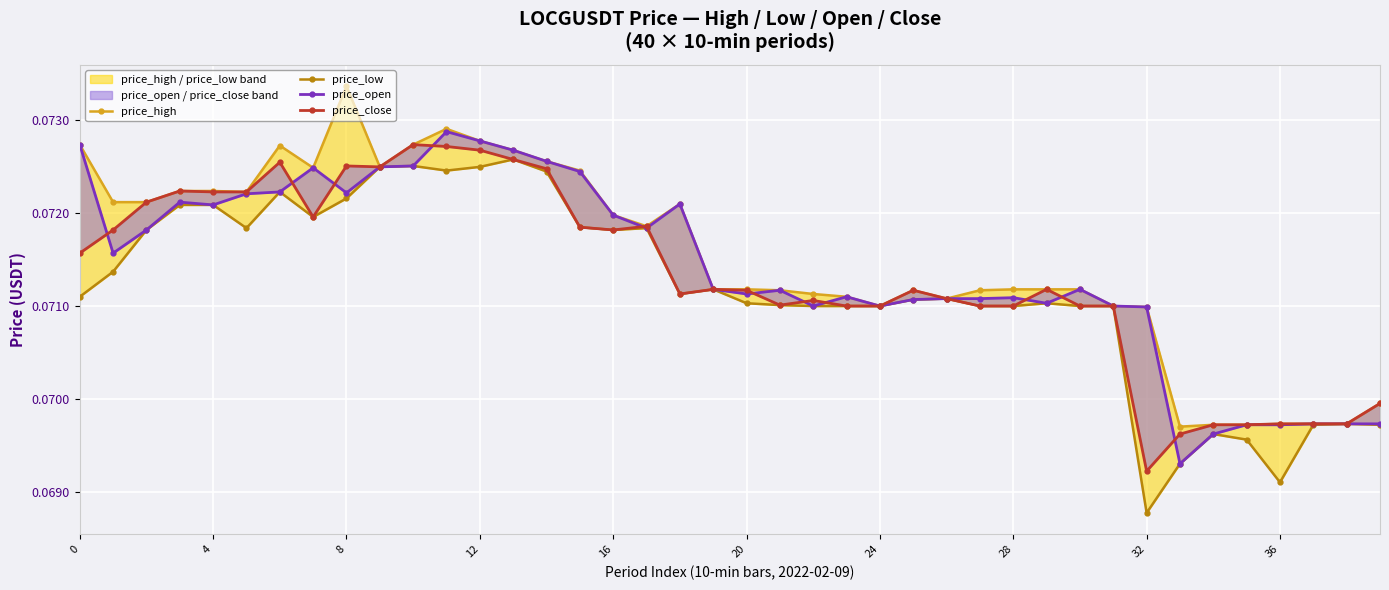

The price_open series shows 0.1 at 12. True or false?

True